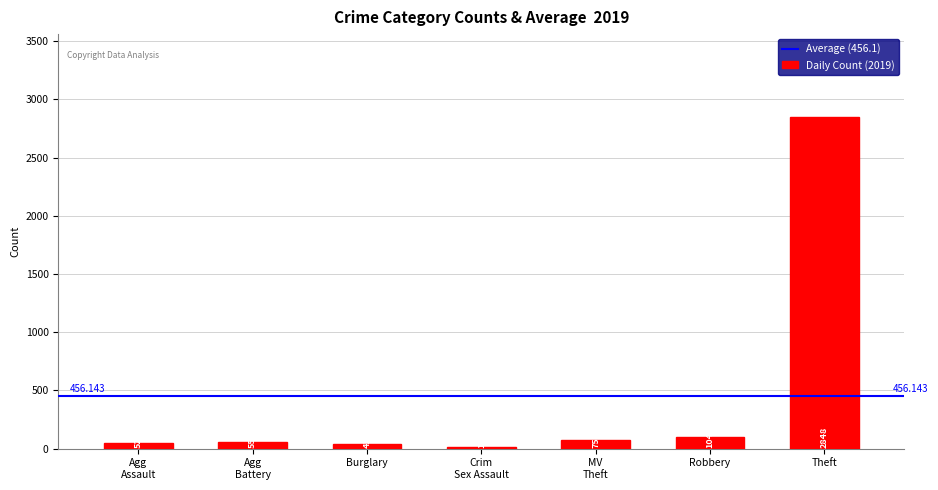

What position from the right is Robbery?

2